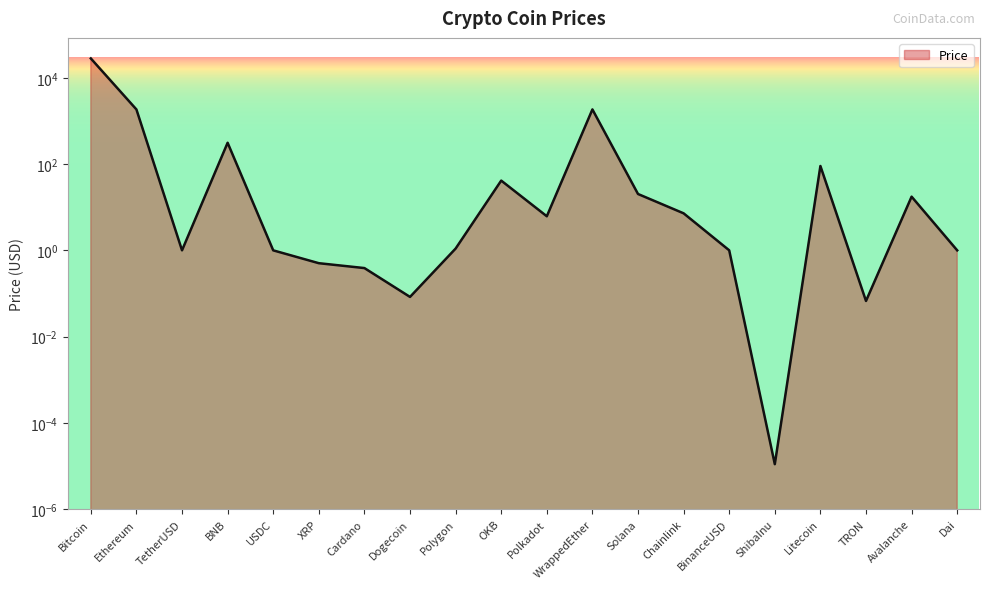

List the labels in order of value, largest first.

Bitcoin, WrappedEther, Ethereum, BNB, Litecoin, OKB, Solana, Avalanche, Chainlink, Polkadot, Polygon, BinanceUSD, TetherUSD, USDC, Dai, XRP, Cardano, Dogecoin, TRON, ShibaInu